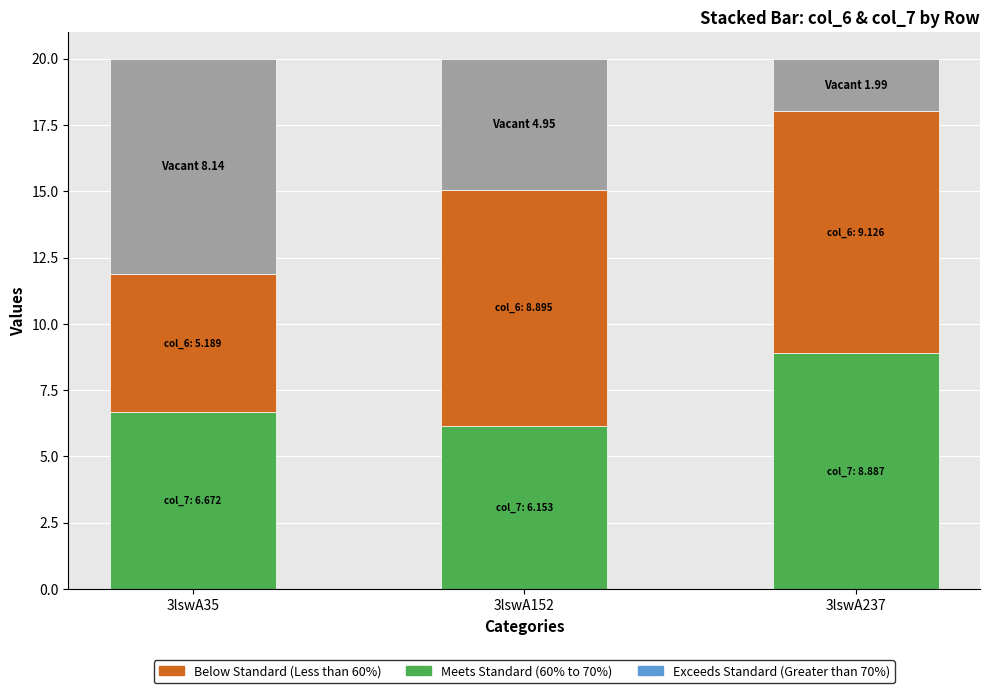

List the labels in order of col_6 value, smallest first.

3lswA35, 3lswA152, 3lswA237